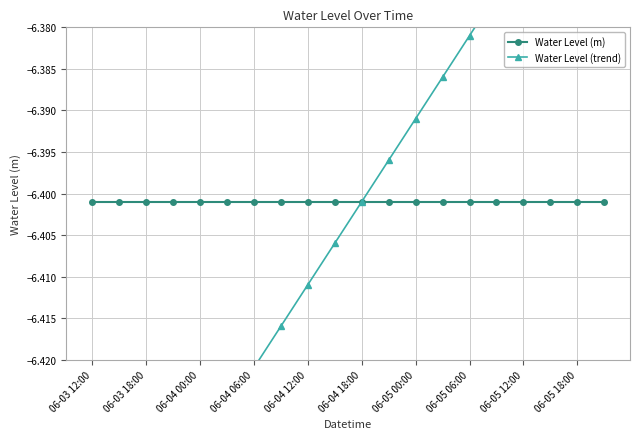

Which category has the lowest value in the Water Level (m) series?

06-03 12:00